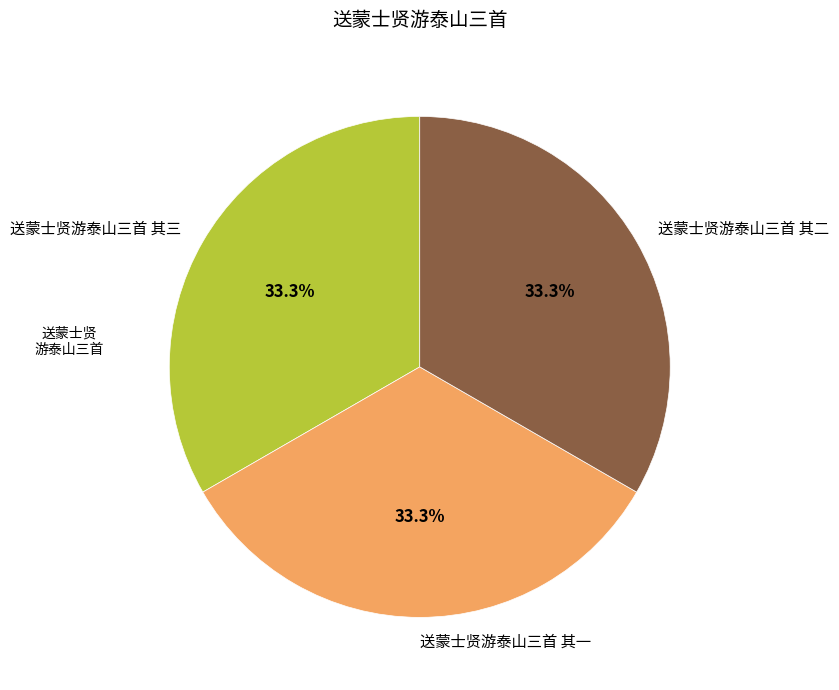

Does 送蒙士贤游泰山三首 其三 account for over 50% of the chart?

No